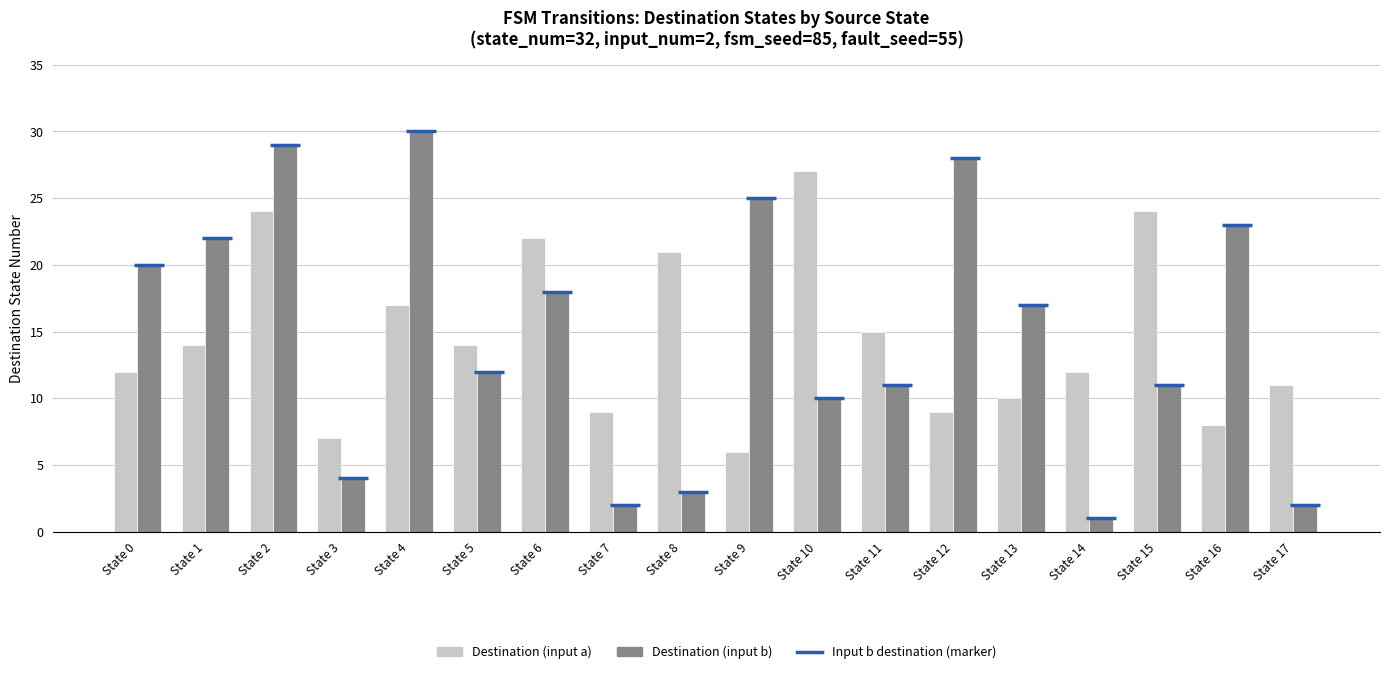

How many categories are shown in the chart?

18